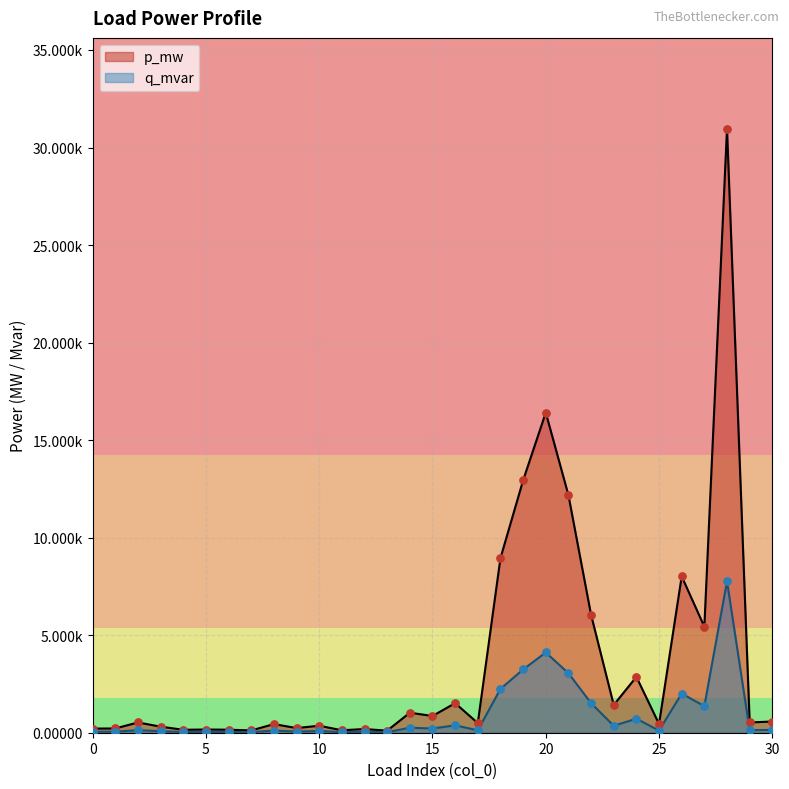

Which series contains the lowest Y value?

q_mvar